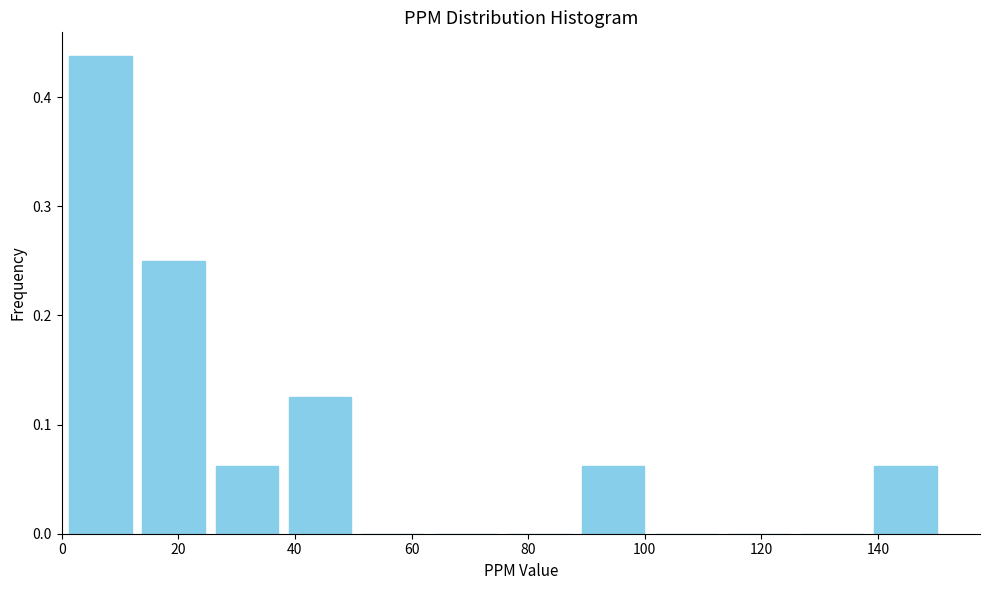

Reading left to right, transcribe this chart: for each bar, give the range it covers on the x-axis and its height. Neither the bar edges nor the heights are printed on the chart, so give them approximately, as read against the axes.

0 to 12: 0.44
12 to 26: 0.25
26 to 38: 0.06
38 to 50: 0.13
50 to 64: 0
64 to 76: 0
76 to 88: 0
88 to 100: 0.06
100 to 114: 0
114 to 126: 0
126 to 138: 0
138 to 152: 0.06